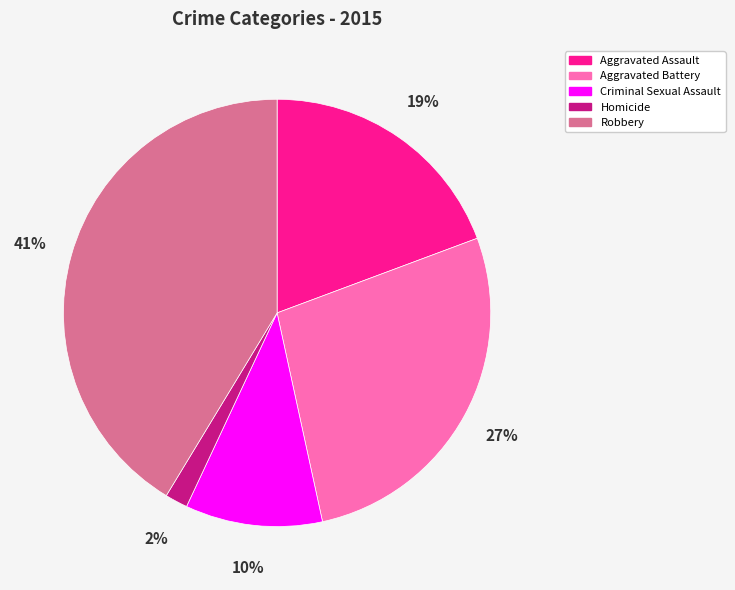

What is the smallest slice in the pie chart?

Homicide